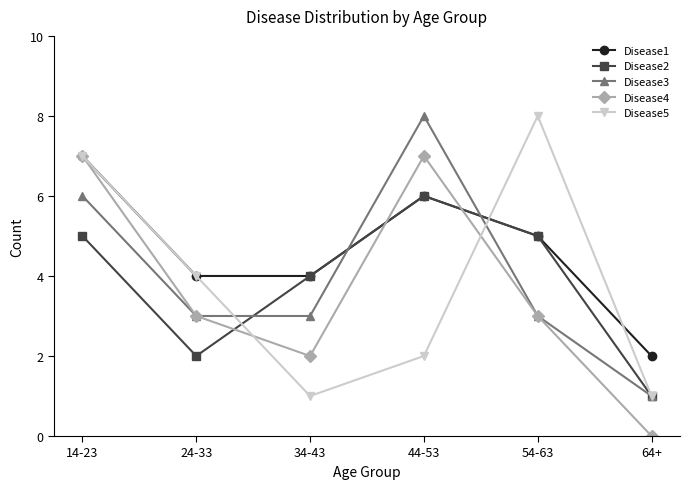

True or false: Disease3 has a value of 3 at 54-63.

True